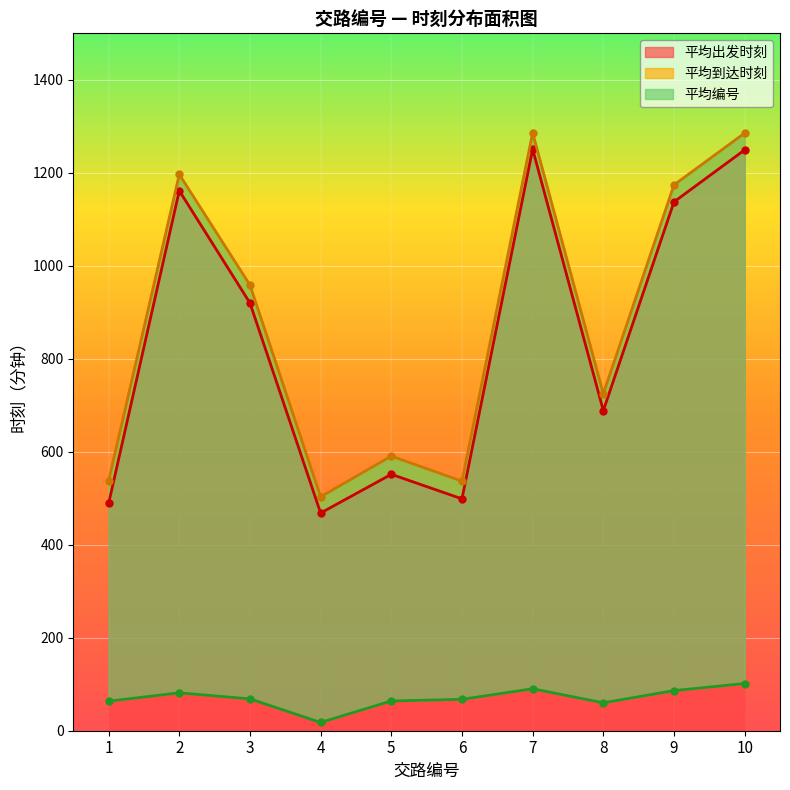

How many values in the 平均编号 series exceed 68?

5